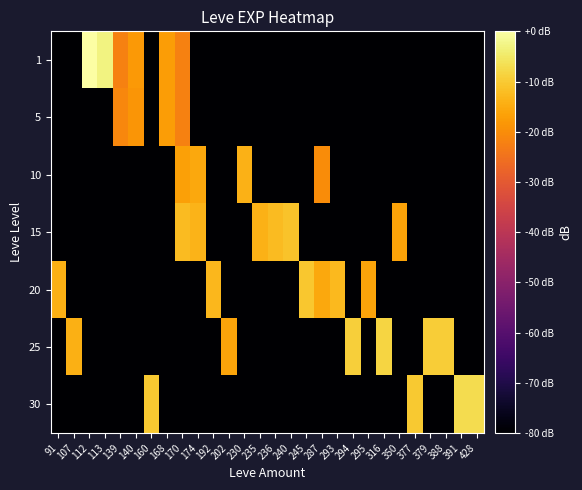

Reading right to left, extract all data points from this chart.

1: 428=-80.0	391=-80.0	388=-80.0	379=-80.0	377=-80.0	350=-80.0	316=-80.0	295=-80.0	294=-80.0	293=-80.0	287=-80.0	245=-80.0	240=-80.0	236=-80.0	235=-80.0	230=-80.0	202=-80.0	192=-80.0	174=-80.0	170=-22.0	168=-17.2	160=-80.0	140=-18.0	139=-22.0	113=-3.0	112=0.0	107=-80.0	91=-80.0
5: 428=-80.0	391=-80.0	388=-80.0	379=-80.0	377=-80.0	350=-80.0	316=-80.0	295=-80.0	294=-80.0	293=-80.0	287=-80.0	245=-80.0	240=-80.0	236=-80.0	235=-80.0	230=-80.0	202=-80.0	192=-80.0	174=-80.0	170=-22.0	168=-17.2	160=-80.0	140=-18.5	139=-21.0	113=-80.0	112=-80.0	107=-80.0	91=-80.0
10: 428=-80.0	391=-80.0	388=-80.0	379=-80.0	377=-80.0	350=-80.0	316=-80.0	295=-80.0	294=-80.0	293=-80.0	287=-20.2	245=-80.0	240=-80.0	236=-80.0	235=-80.0	230=-13.9	202=-80.0	192=-80.0	174=-15.4	170=-16.8	168=-80.0	160=-80.0	140=-80.0	139=-80.0	113=-80.0	112=-80.0	107=-80.0	91=-80.0
15: 428=-80.0	391=-80.0	388=-80.0	379=-80.0	377=-80.0	350=-16.5	316=-80.0	295=-80.0	294=-80.0	293=-80.0	287=-80.0	245=-80.0	240=-11.2	236=-12.4	235=-13.9	230=-80.0	202=-80.0	192=-80.0	174=-13.5	170=-12.4	168=-80.0	160=-80.0	140=-80.0	139=-80.0	113=-80.0	112=-80.0	107=-80.0	91=-80.0
20: 428=-80.0	391=-80.0	388=-80.0	379=-80.0	377=-80.0	350=-80.0	316=-80.0	295=-16.0	294=-80.0	293=-12.7	287=-15.4	245=-10.5	240=-80.0	236=-80.0	235=-80.0	230=-80.0	202=-80.0	192=-12.9	174=-80.0	170=-80.0	168=-80.0	160=-80.0	140=-80.0	139=-80.0	113=-80.0	112=-80.0	107=-80.0	91=-14.2
25: 428=-80.0	391=-80.0	388=-9.4	379=-9.4	377=-80.0	350=-80.0	316=-8.3	295=-80.0	294=-9.1	293=-80.0	287=-80.0	245=-80.0	240=-80.0	236=-80.0	235=-80.0	230=-80.0	202=-16.0	192=-80.0	174=-80.0	170=-80.0	168=-80.0	160=-80.0	140=-80.0	139=-80.0	113=-80.0	112=-80.0	107=-14.2	91=-80.0
30: 428=-7.1	391=-6.9	388=-80.0	379=-80.0	377=-10.1	350=-80.0	316=-80.0	295=-80.0	294=-80.0	293=-80.0	287=-80.0	245=-80.0	240=-80.0	236=-80.0	235=-80.0	230=-80.0	202=-80.0	192=-80.0	174=-80.0	170=-80.0	168=-80.0	160=-10.1	140=-80.0	139=-80.0	113=-80.0	112=-80.0	107=-80.0	91=-80.0